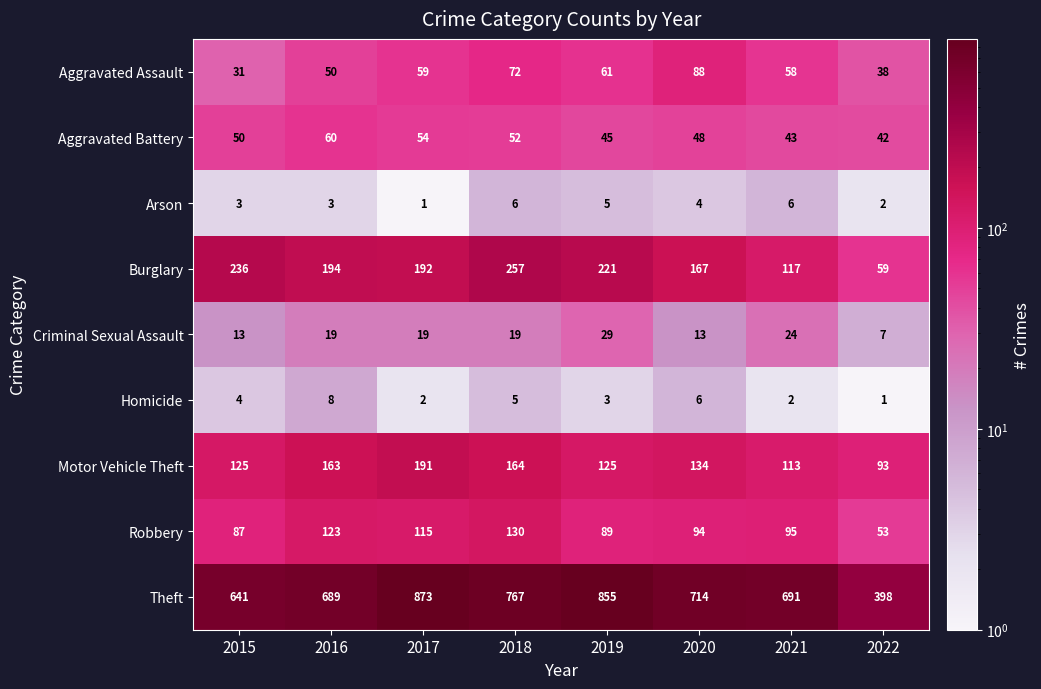

What is the difference between the second highest and minimum values in the Theft series?

457